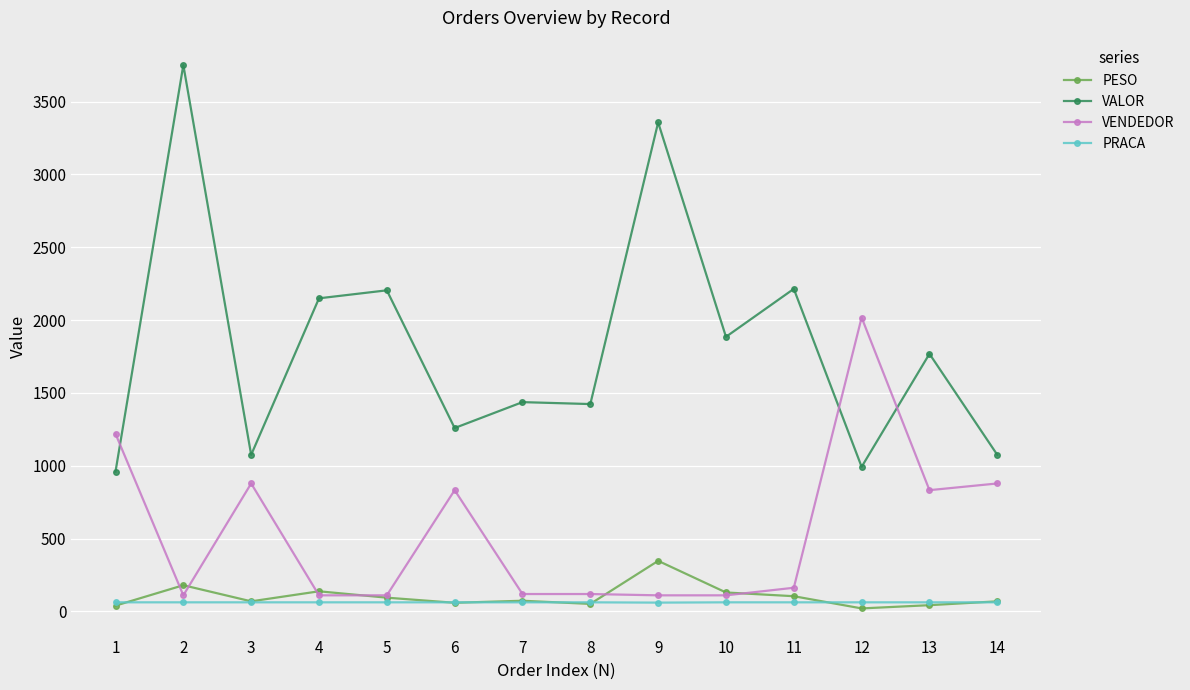

Where is the first local minimum for VALOR?

3